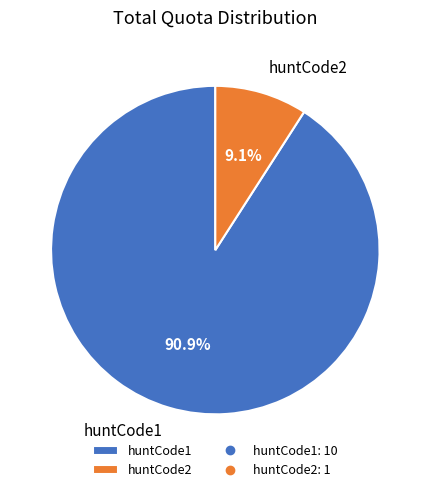

Rank the categories by value from highest to lowest.

huntCode1, huntCode2